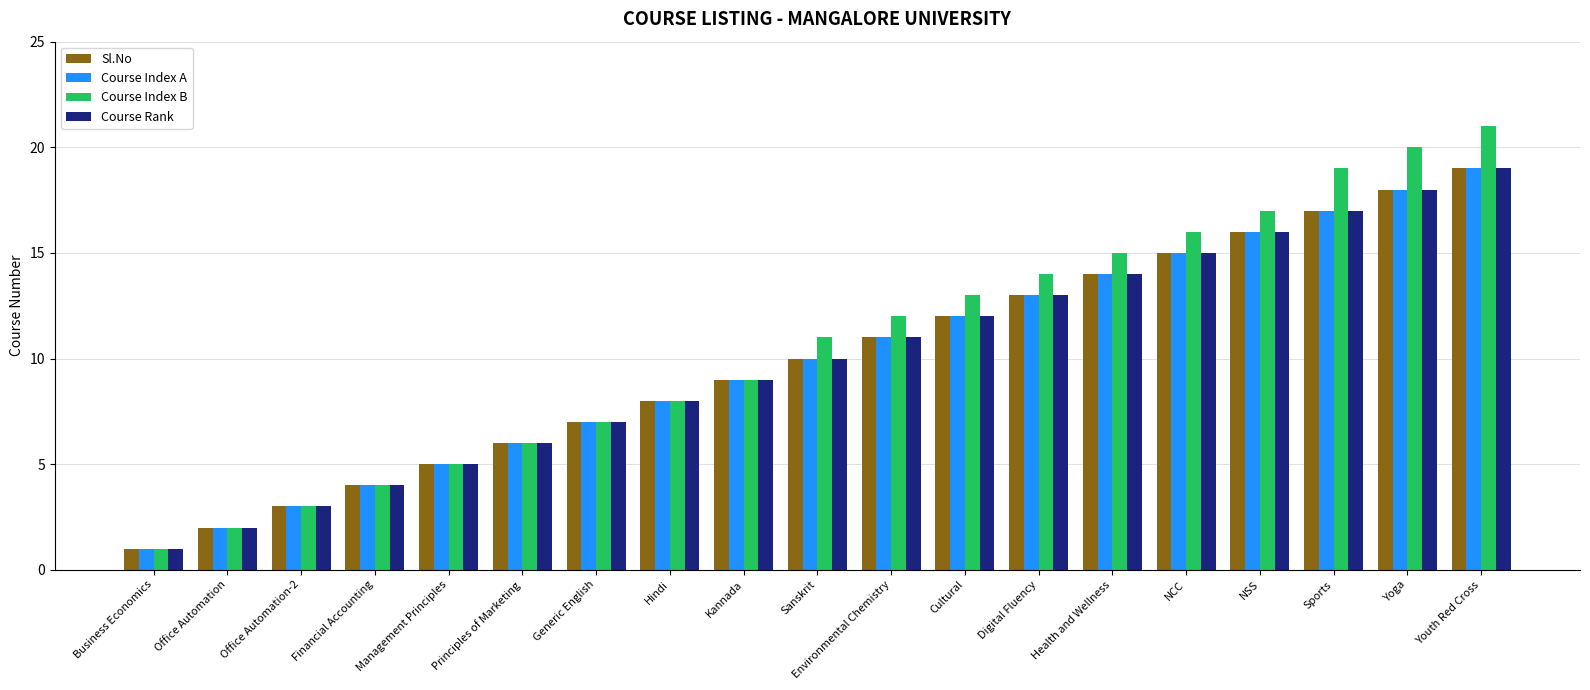

What is the approximate value of Sl.No at Health and Wellness, to the nearest 5?

15